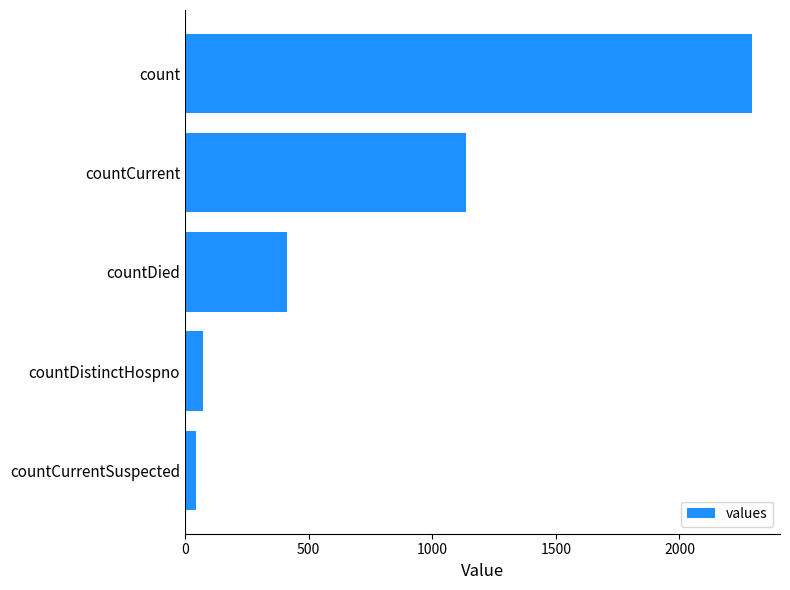

Reading bottom to top, extract all data points from this chart.

countCurrentSuspected=43	countDistinctHospno=73	countDied=414	countCurrent=1135	count=2292